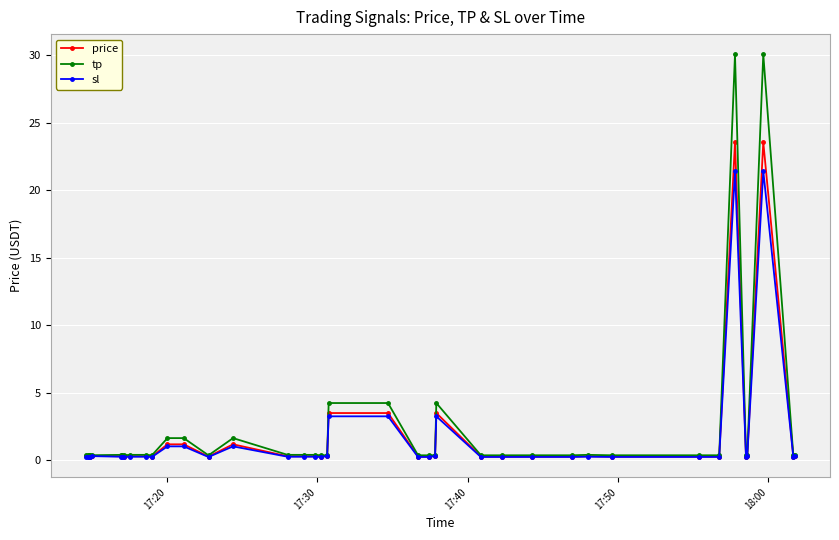

What is the difference between the maximum and second lowest values in the price series?

23.3